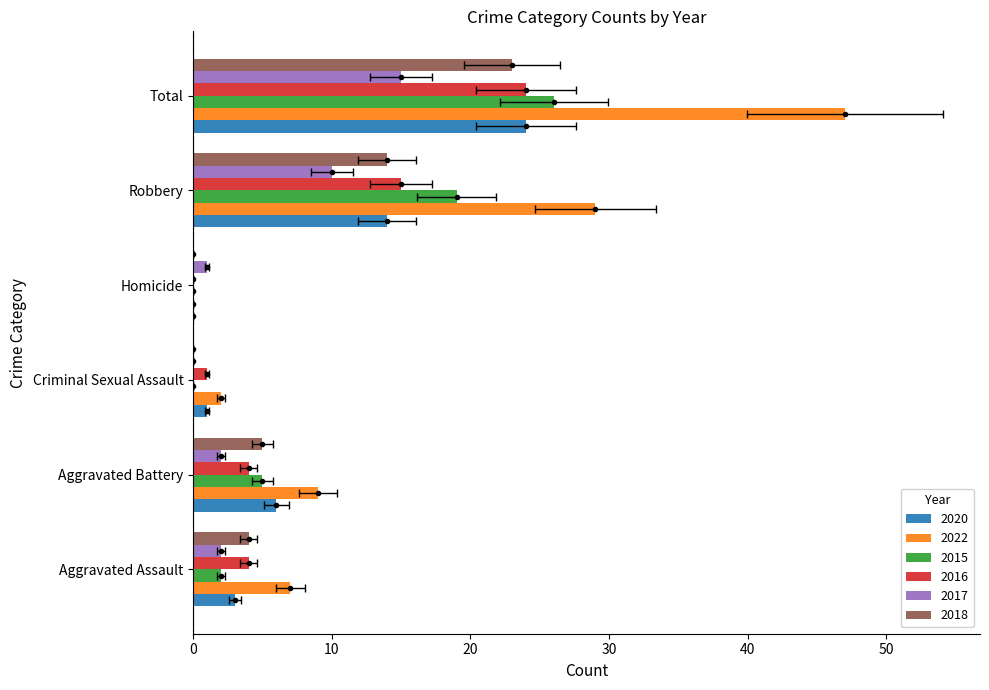

Which category has the highest value in the 2015 series?

Total